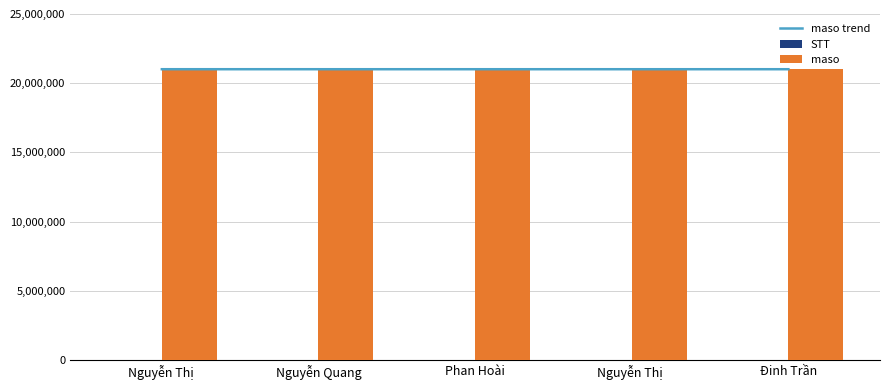

True or false: STT has a value of 1 at Nguyễn Thị .

True